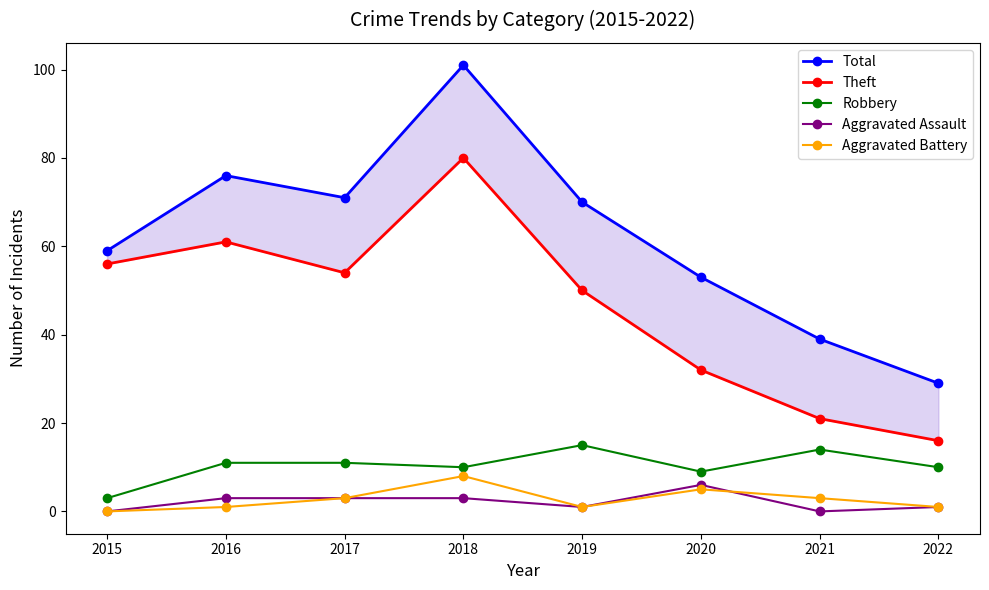

Which series changed the most between 2016 and 2019?

Theft